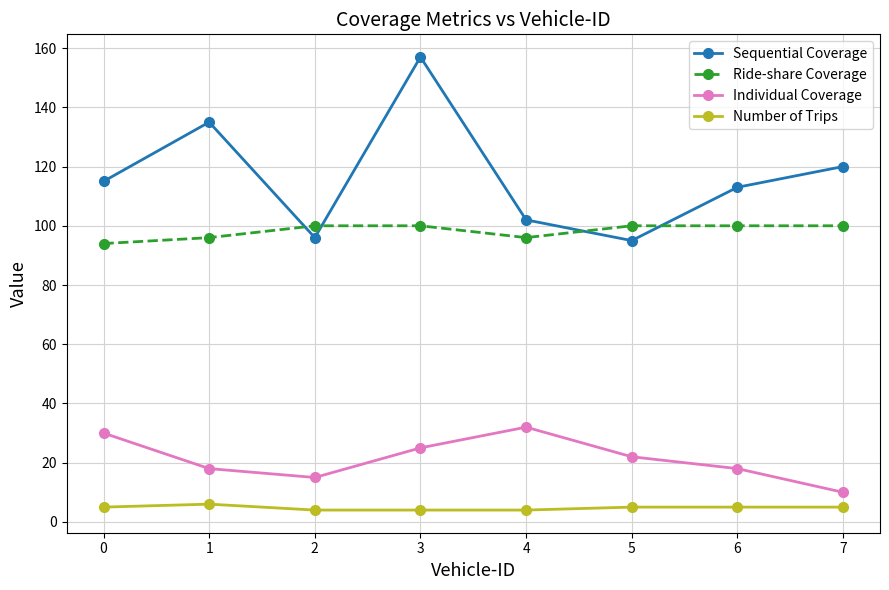

At which label is Sequential Coverage closest to 126?

7